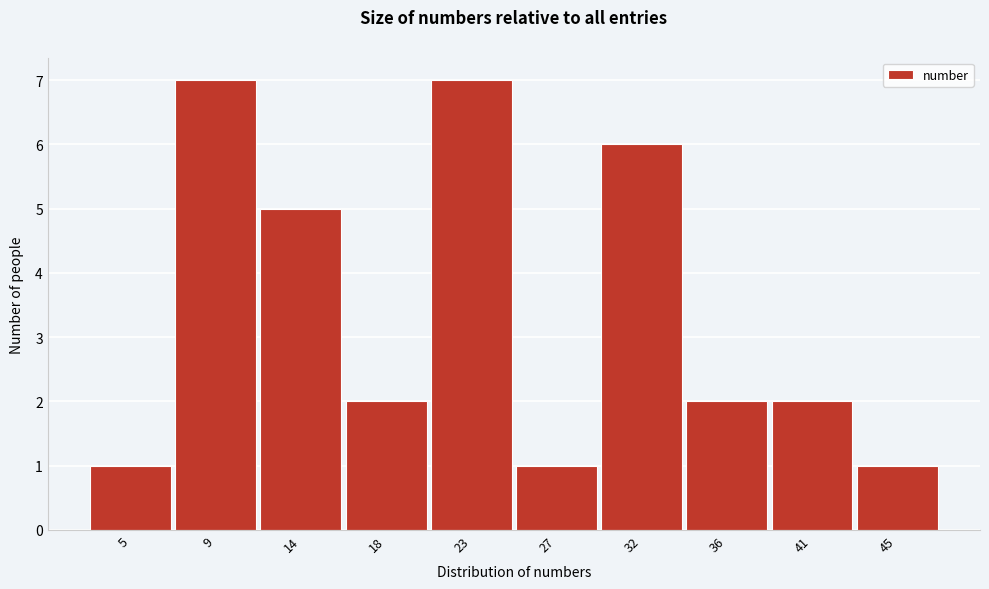

Reading left to right, transcribe all the data shown in this chart.

1	7	5	2	7	1	6	2	2	1